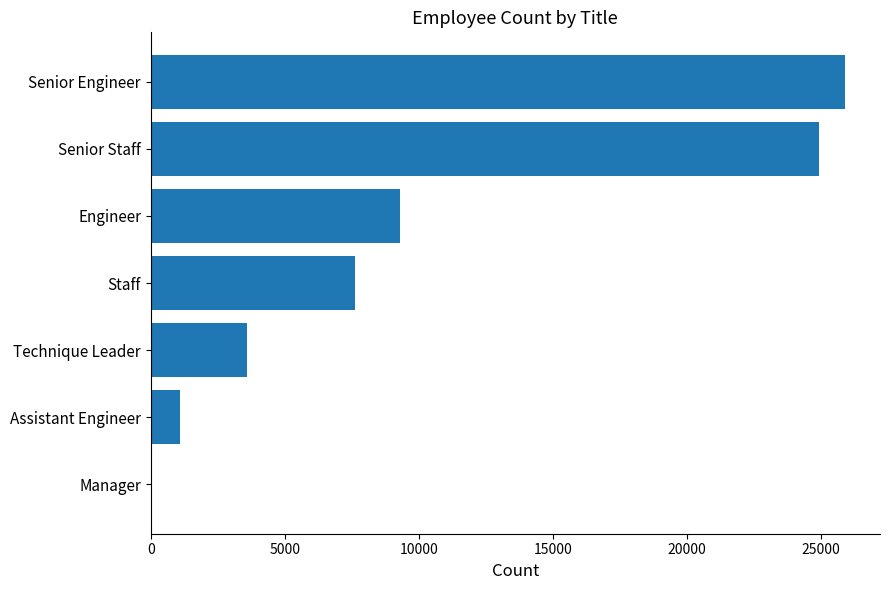

Reading bottom to top, what are all the values shown in this chart?

Manager=2	Assistant Engineer=1090	Technique Leader=3603	Staff=7636	Engineer=9285	Senior Staff=24926	Senior Engineer=25916